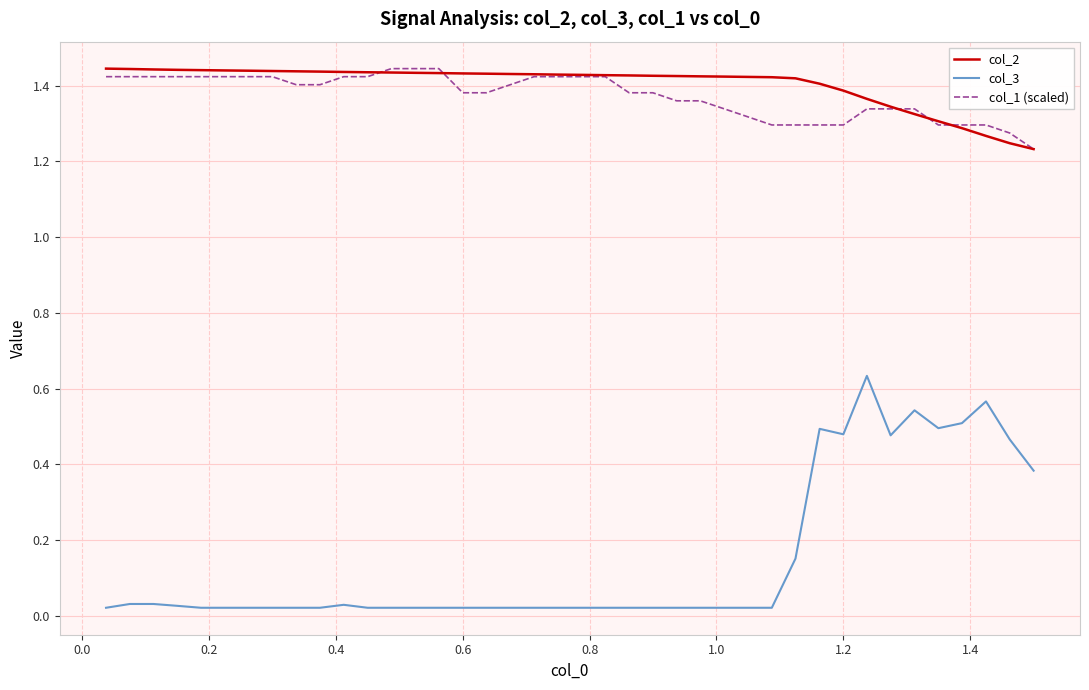

True or false: col_3 and col_2 cross at least once.

False